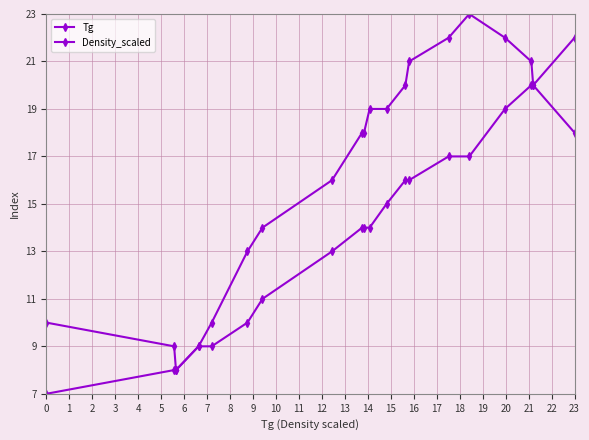

At which category is the sum across all series the highest?

16